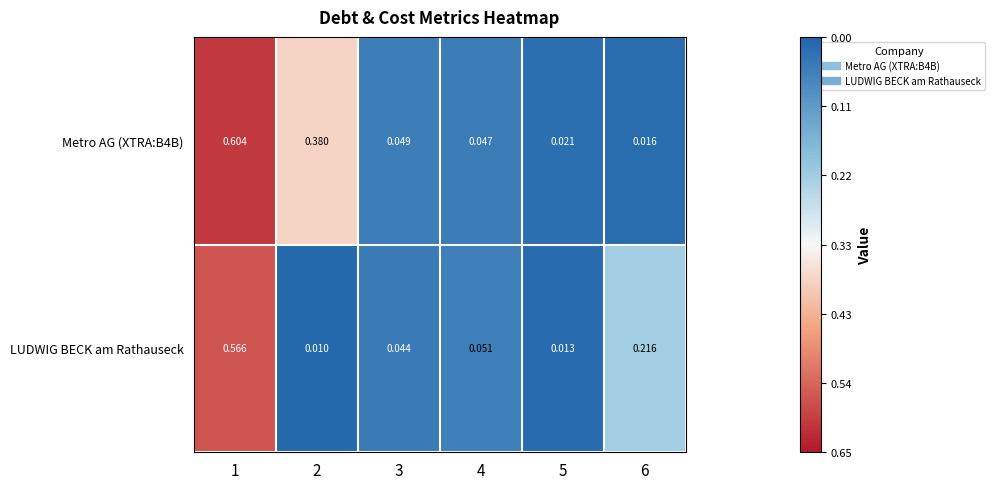

Is the value of LUDWIG BECK am Rathauseck at 5 greater than the value of Metro AG (XTRA:B4B) at 2?

No